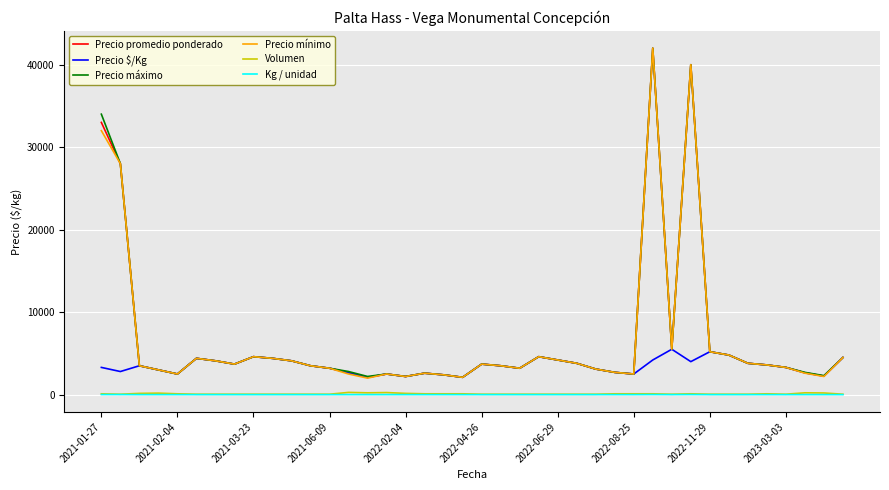

True or false: Precio mínimo and Volumen intersect in this chart.

False